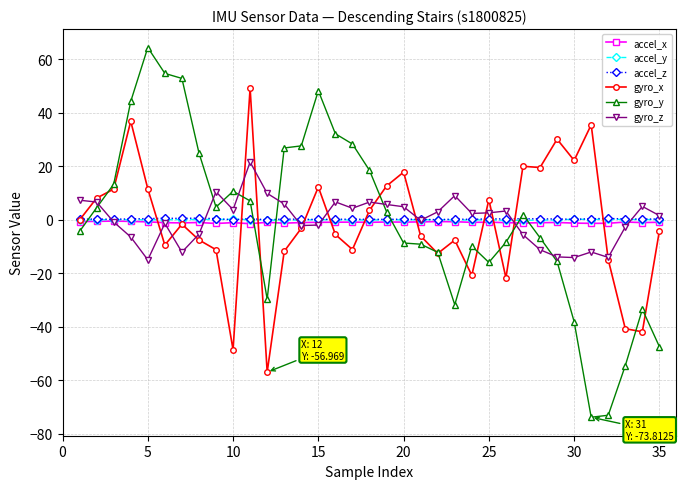

Which series has the largest range (max minus min)?

gyro_y